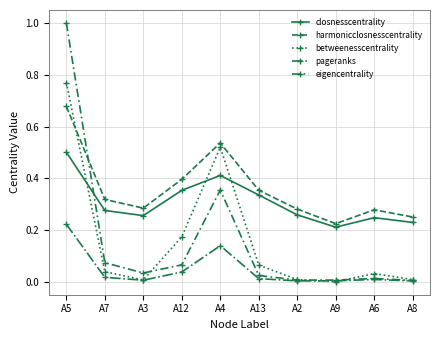

How many series are shown in this chart?

5